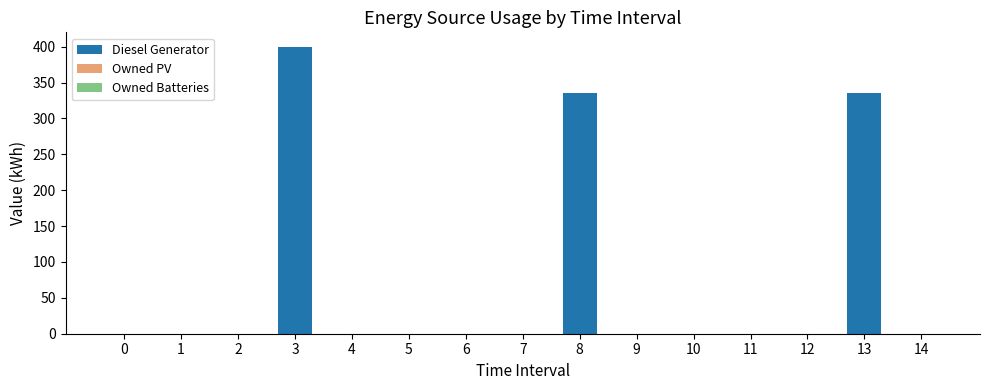

True or false: the data shows -240 at 9.

False